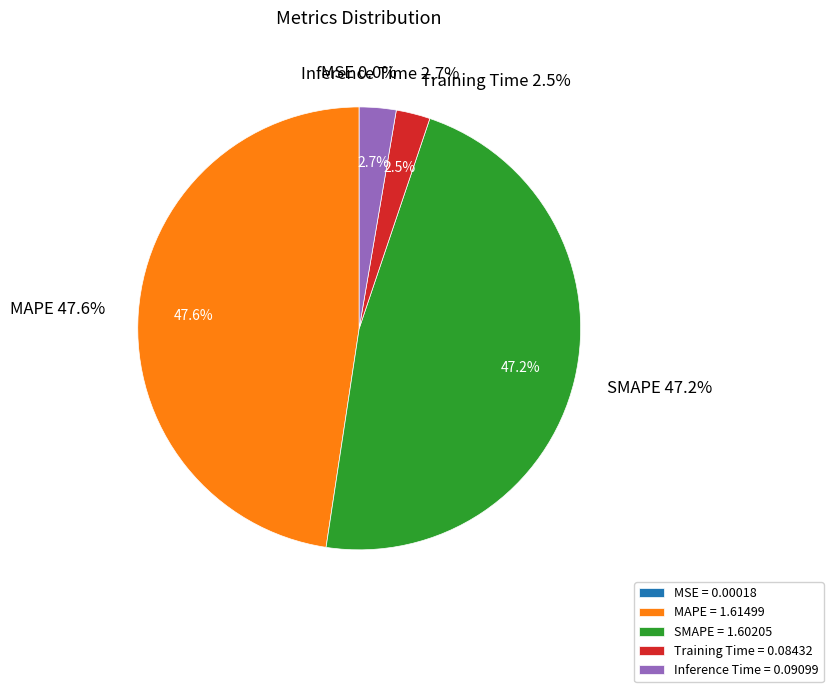

True or false: Inference Time accounts for 3% of the total.

True